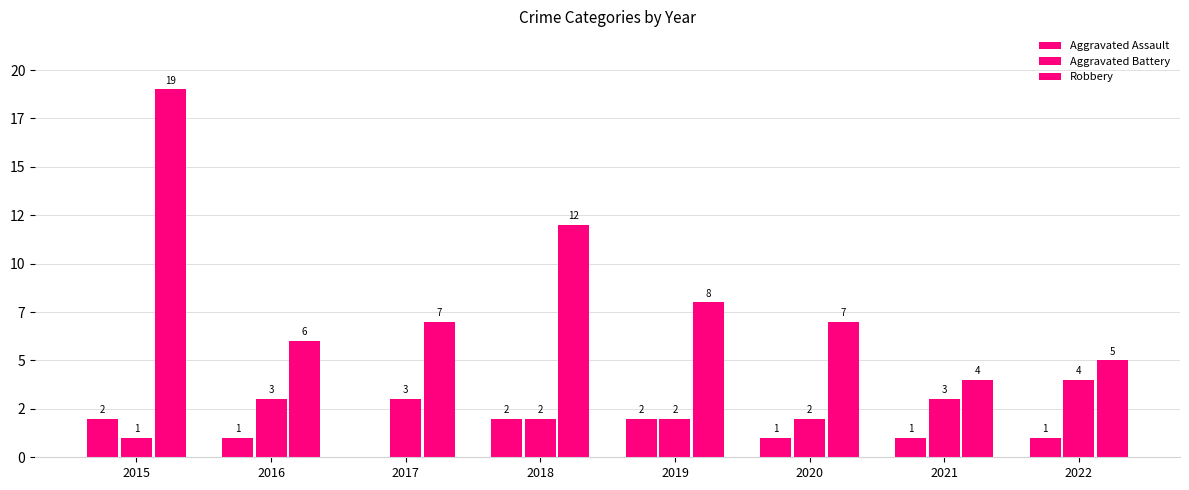

Are the bars grouped side by side (vs. stacked)?

Yes